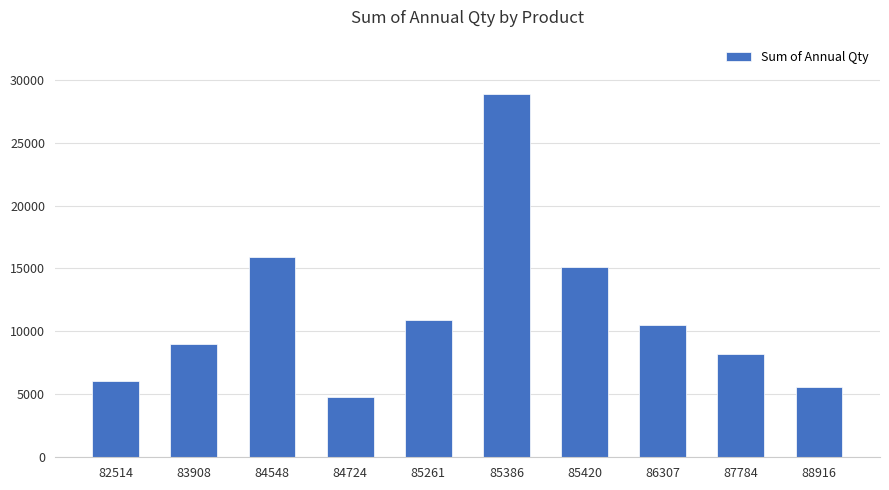

What is the difference between the maximum and second lowest values?

23252